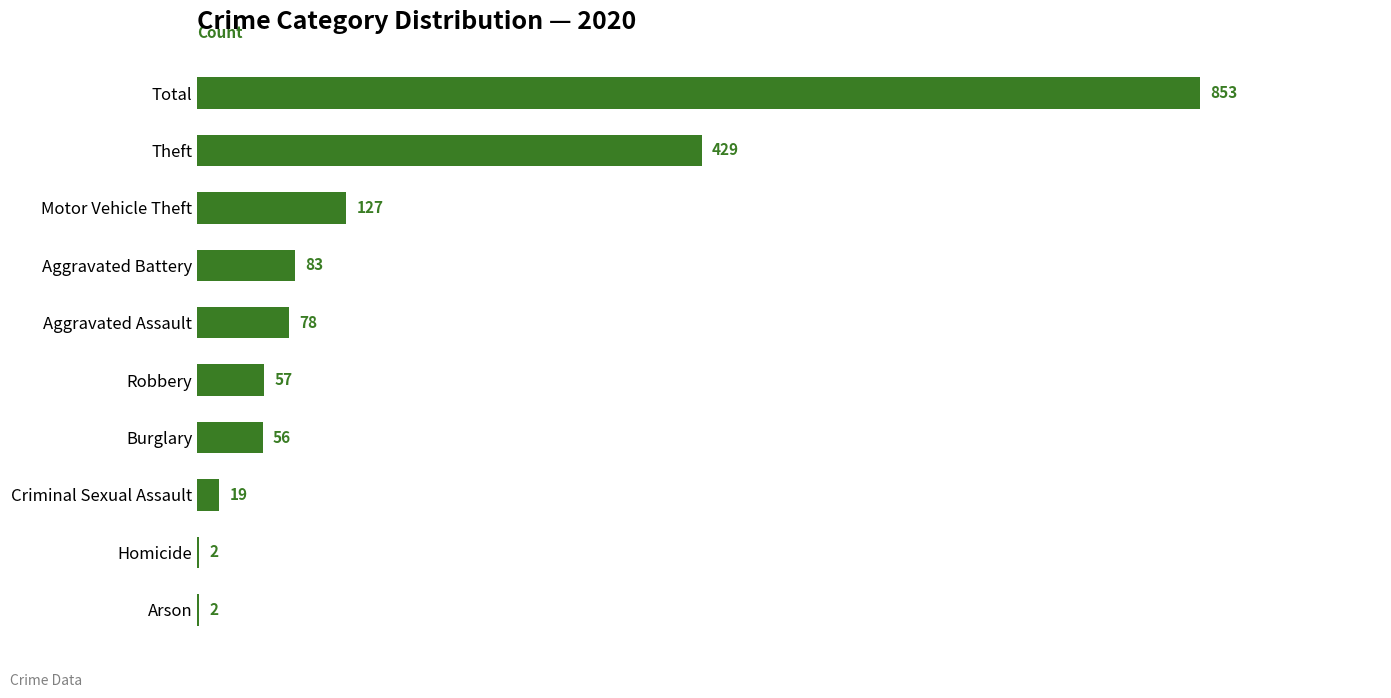

What is the sum of all values?

1706